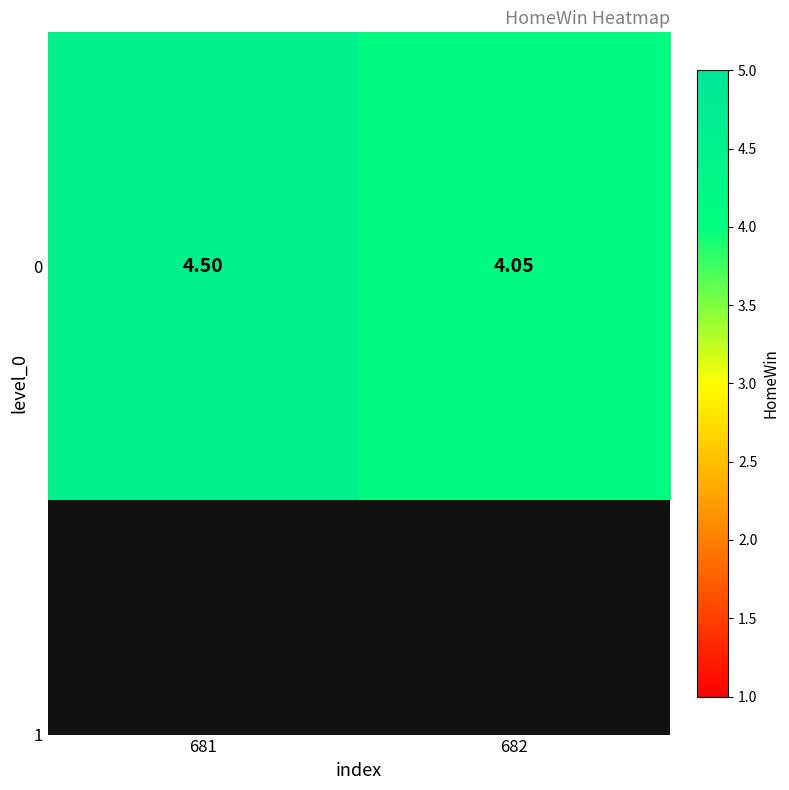

Is it true that the value at 682 is 4.0?

True